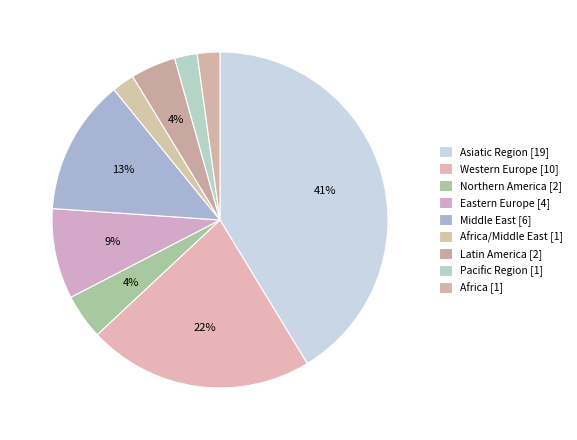

How many segments does this pie chart have?

9